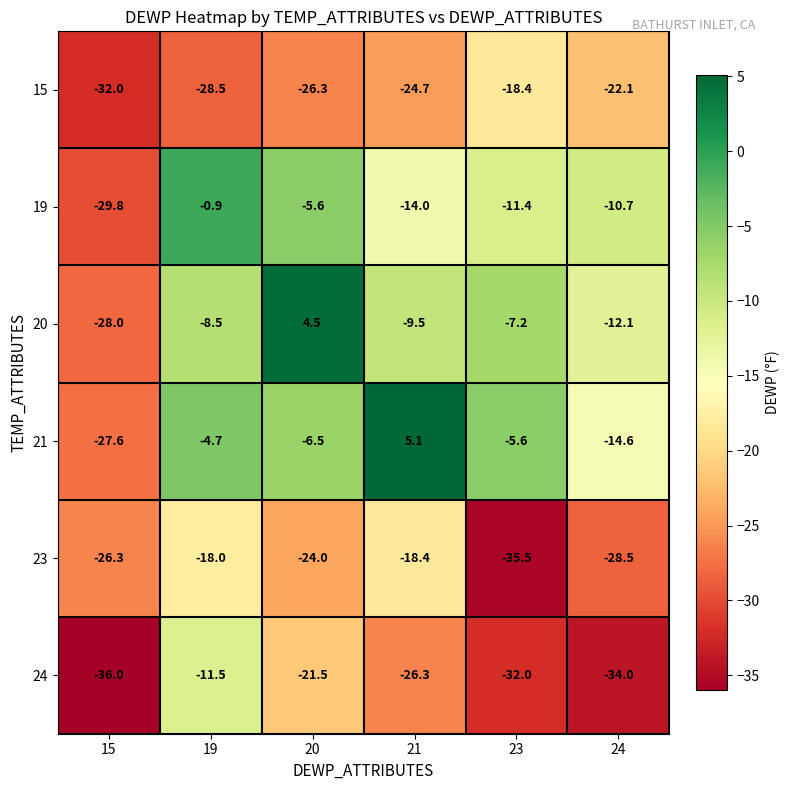

Where is 24 nearest to the value -23?

20